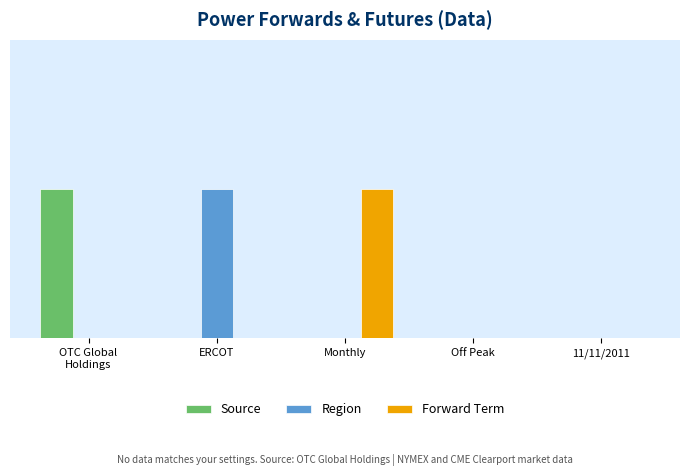

At OTC Global
Holdings, list the series in order from smallest to largest.

Region, Forward Term, Source